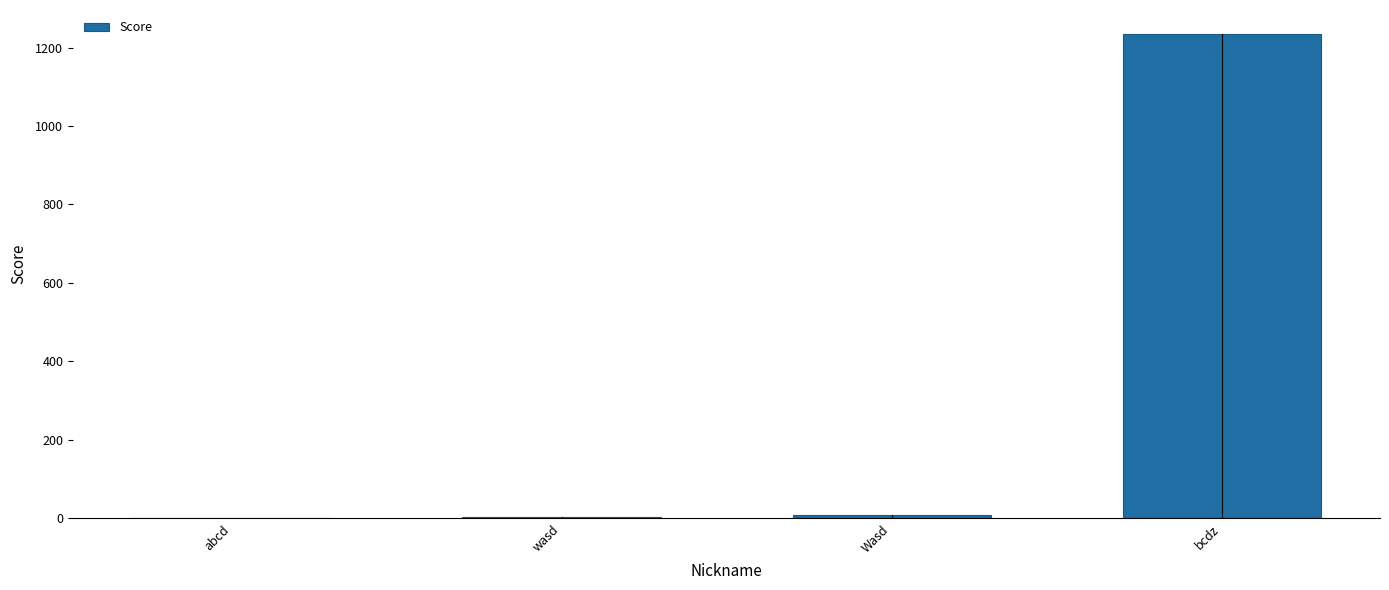

What is the maximum value shown in the chart?

1234